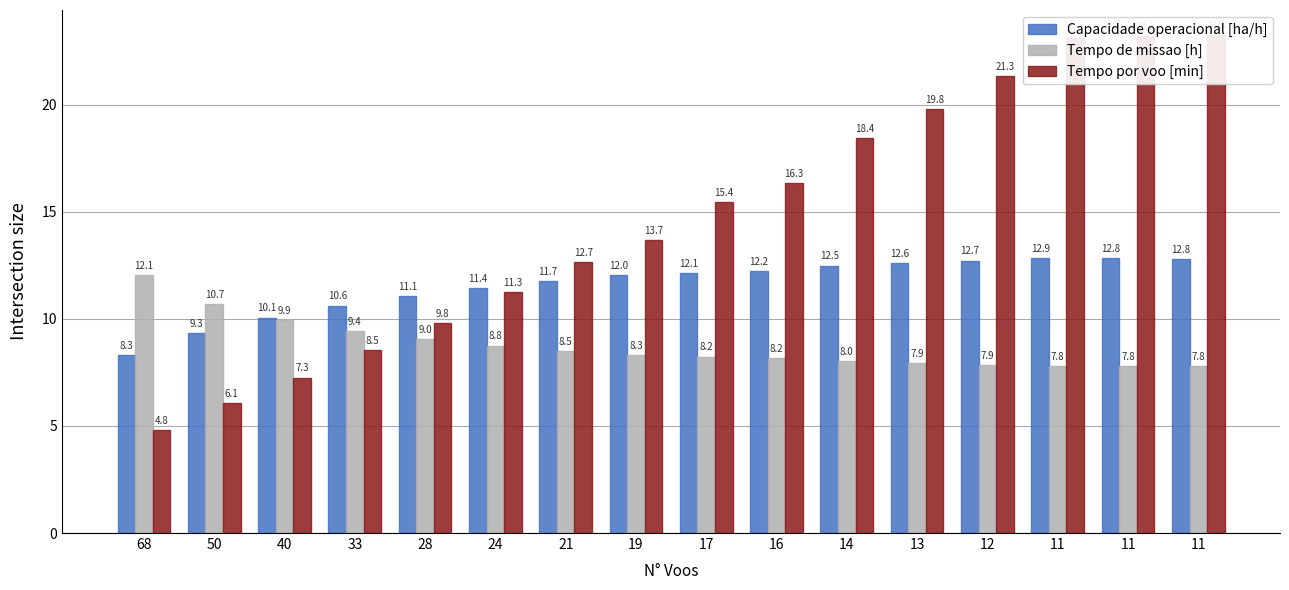

How many bars are there in total?

48